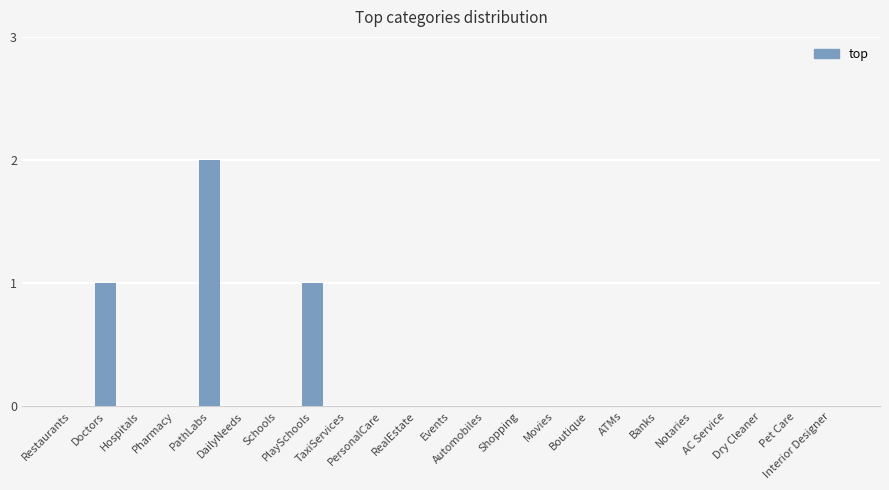

How many series are shown in this chart?

1